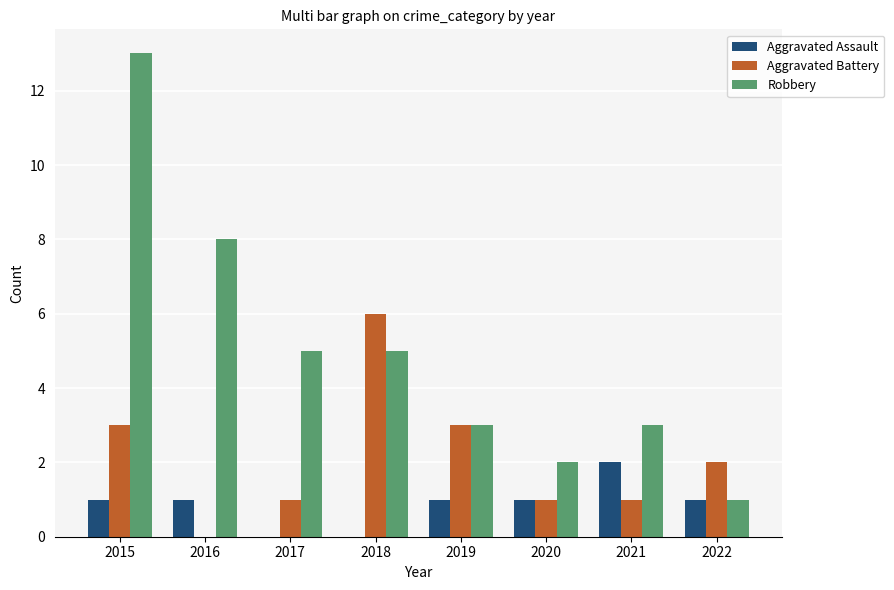

Are the bars horizontal?

No